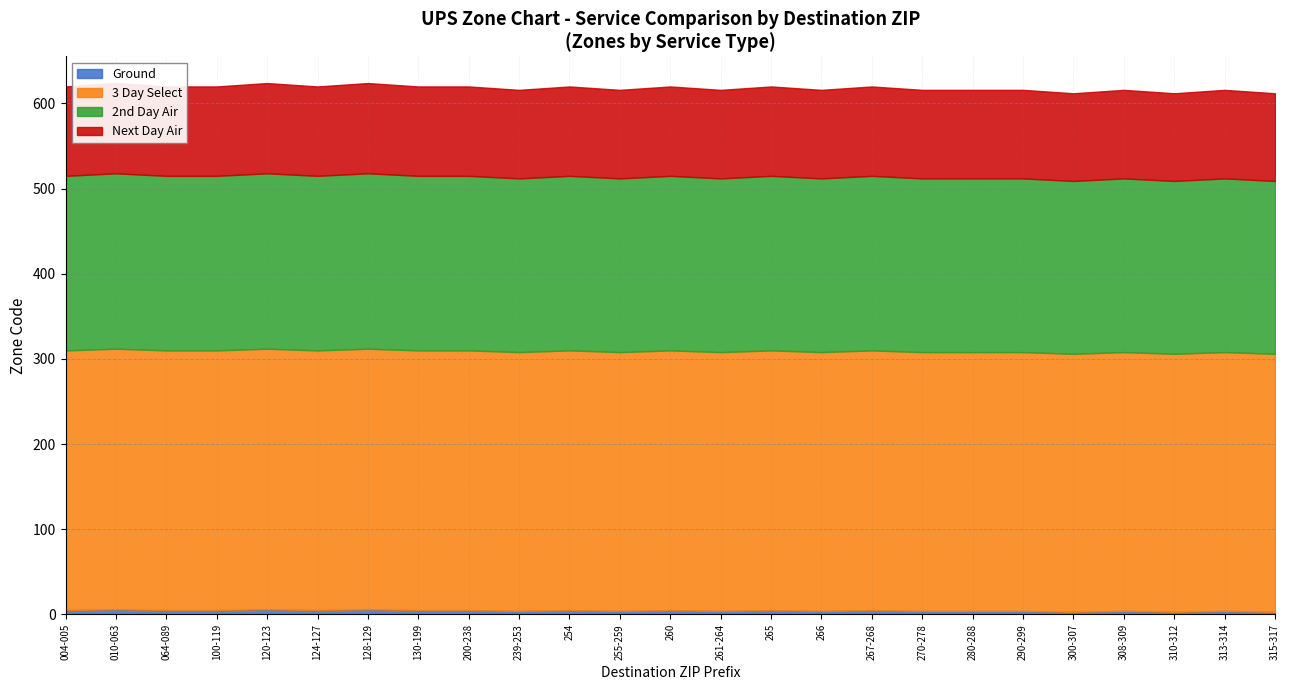

What is the difference between the highest and lowest values at 124-127?

300